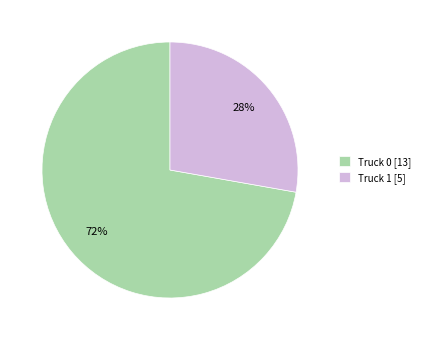

What is the ratio of the value at Truck 1 to the value at Truck 0?

0.4